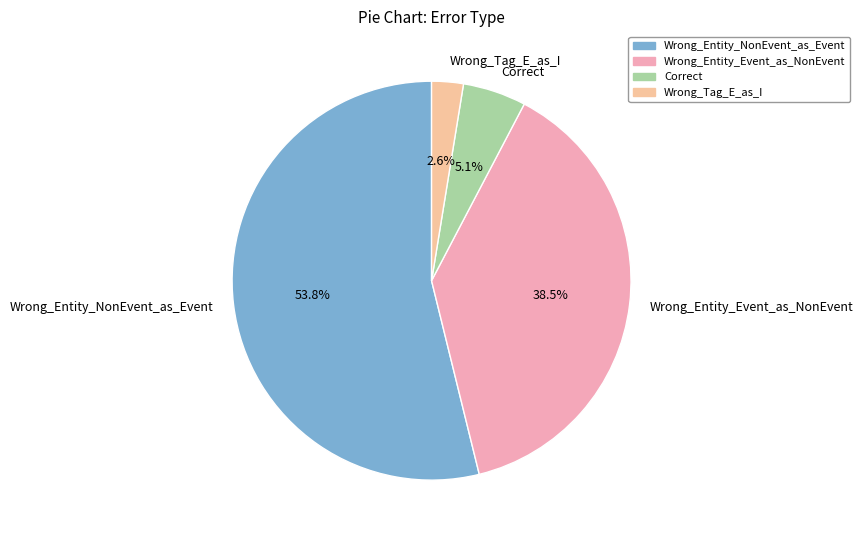

Is it true that Wrong_Entity_Event_as_NonEvent is 49% of the pie?

False